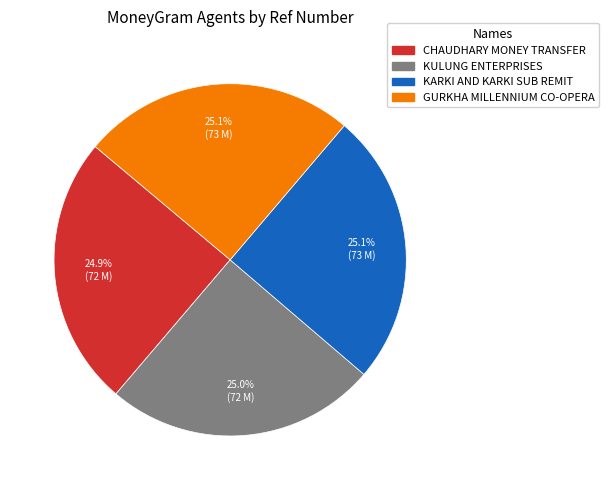

Is there any slice that represents more than half of the pie?

No